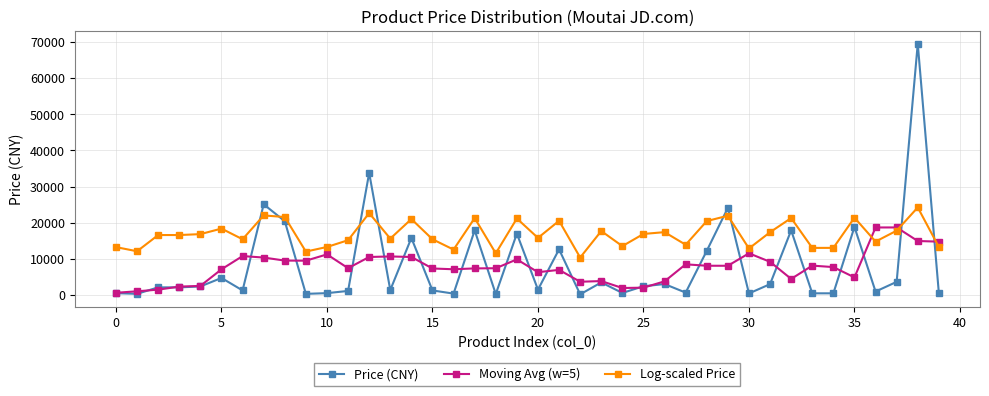

How many data points does each series have?

40